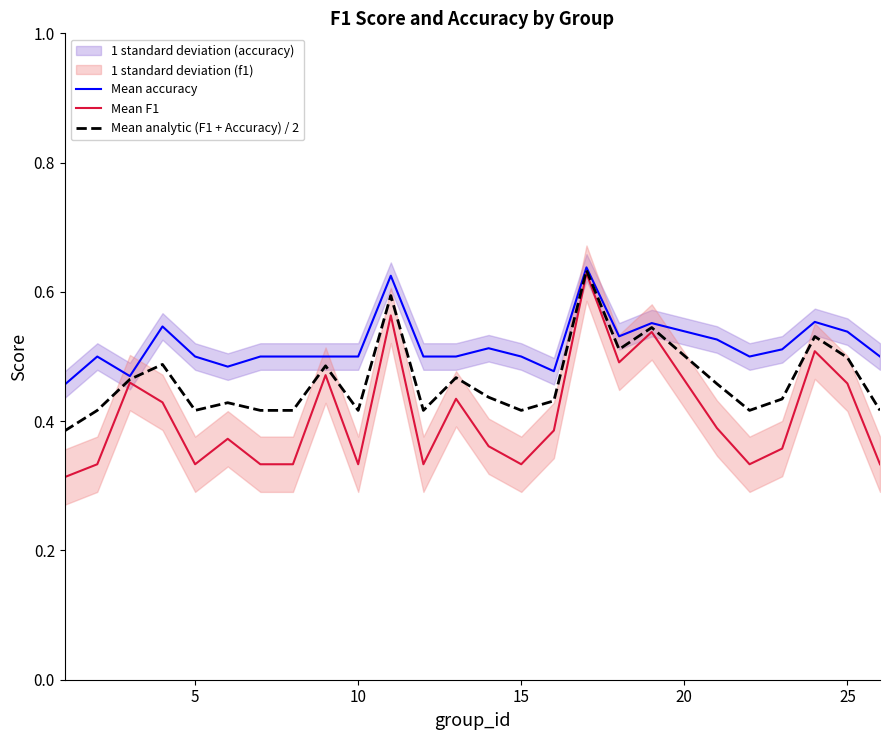

What is the average value of the Mean analytic (F1 + Accuracy) / 2 series?

0.5